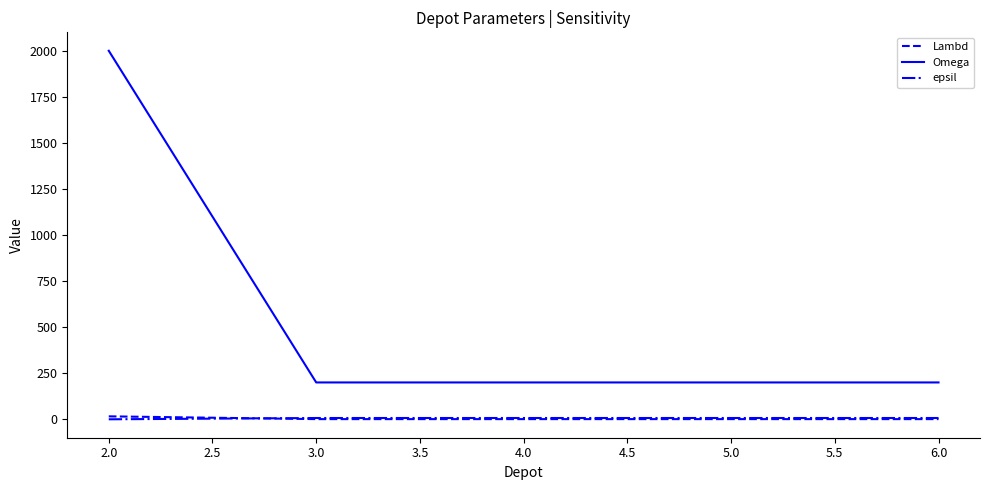

Which series has the largest range (max minus min)?

Omega